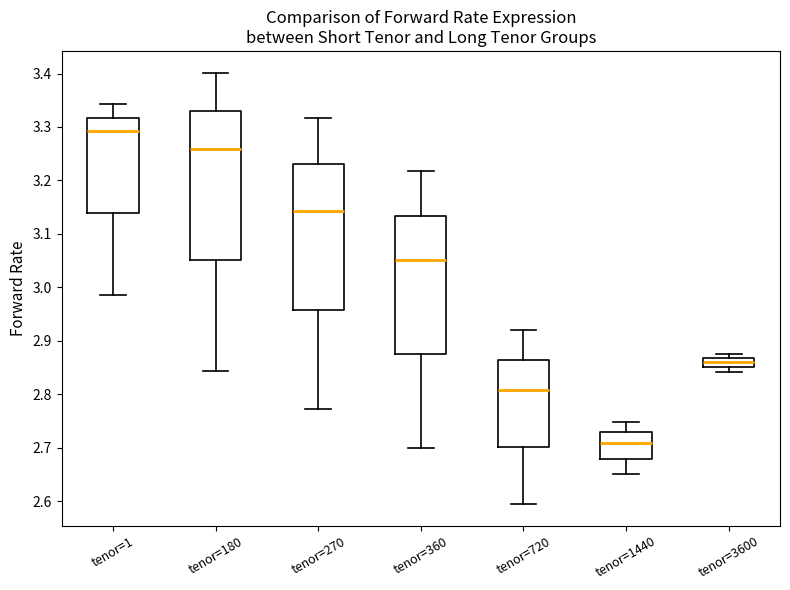

Which box's median line is the lowest?

tenor=1440